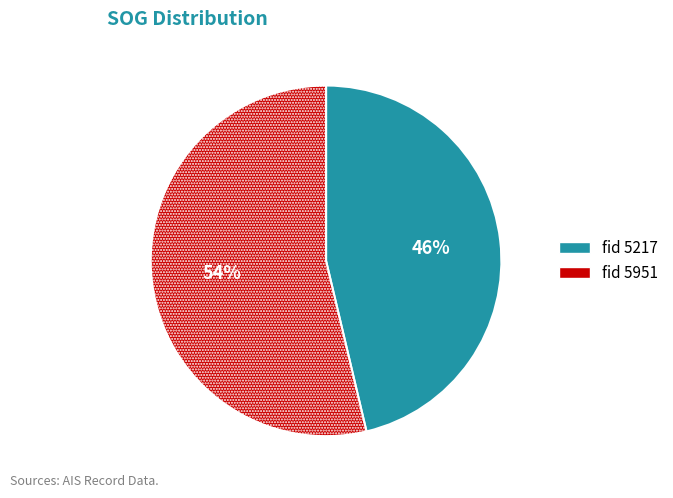

Is there a majority slice in this chart?

Yes